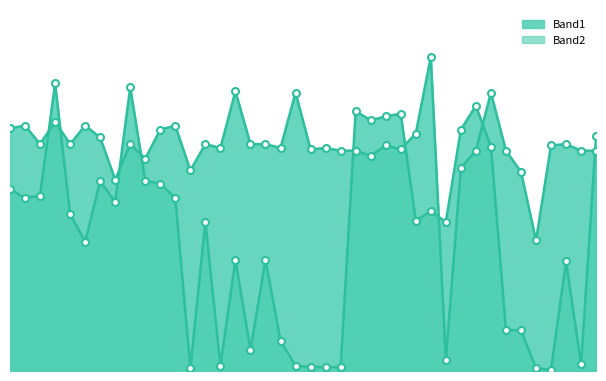

Which series has the largest total across all categories?

Band2_line